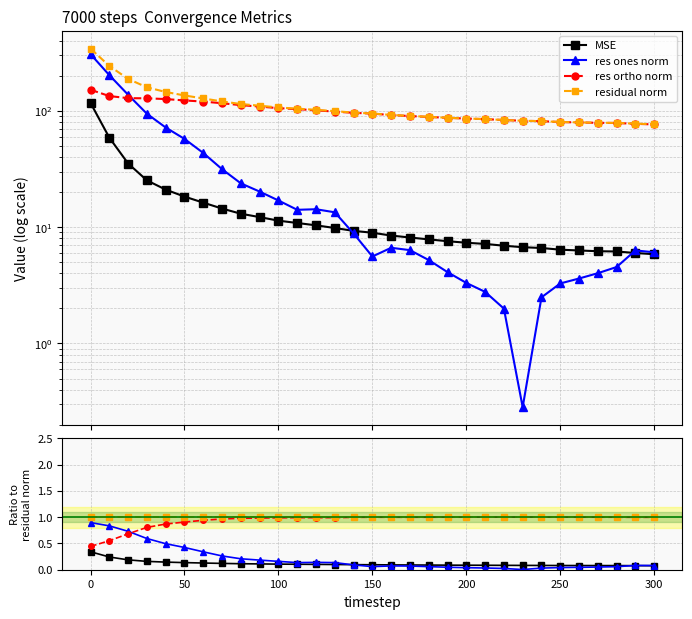

True or false: res ortho norm has a value of 1.0 at 300.

True